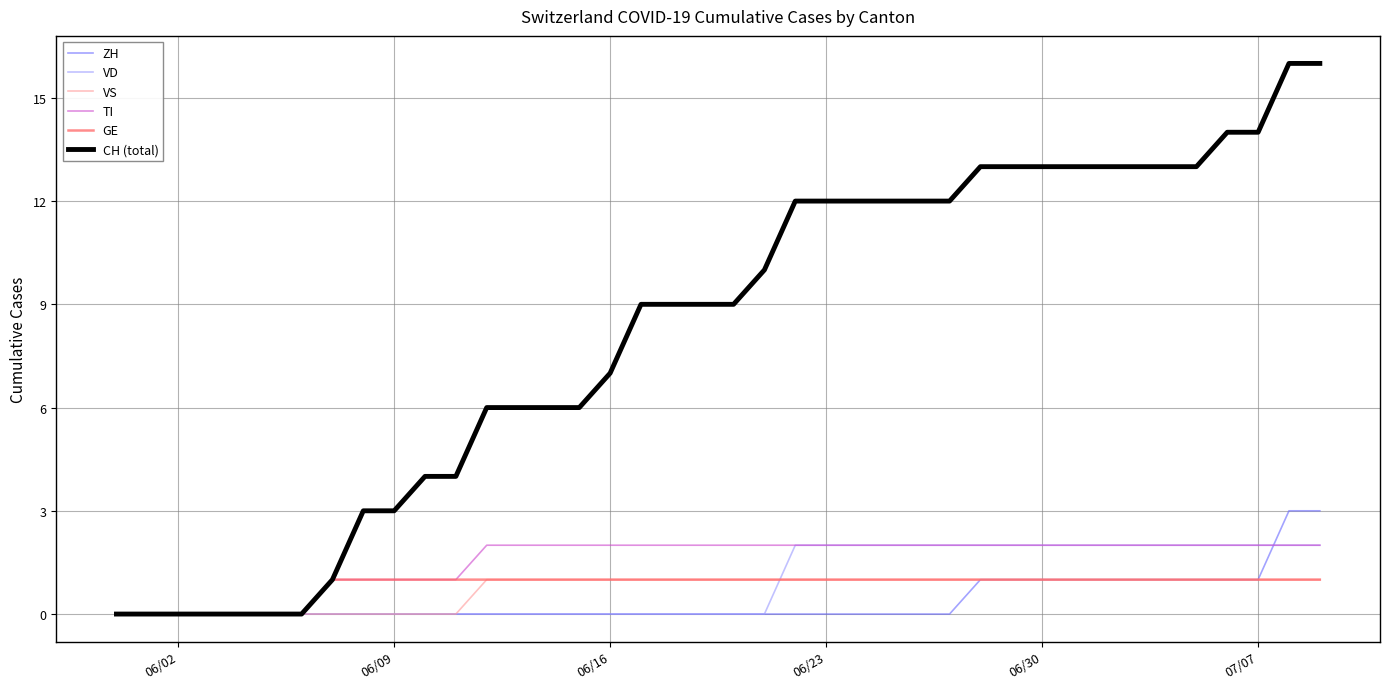

What is the difference between the maximum and second lowest values in the GE series?

1